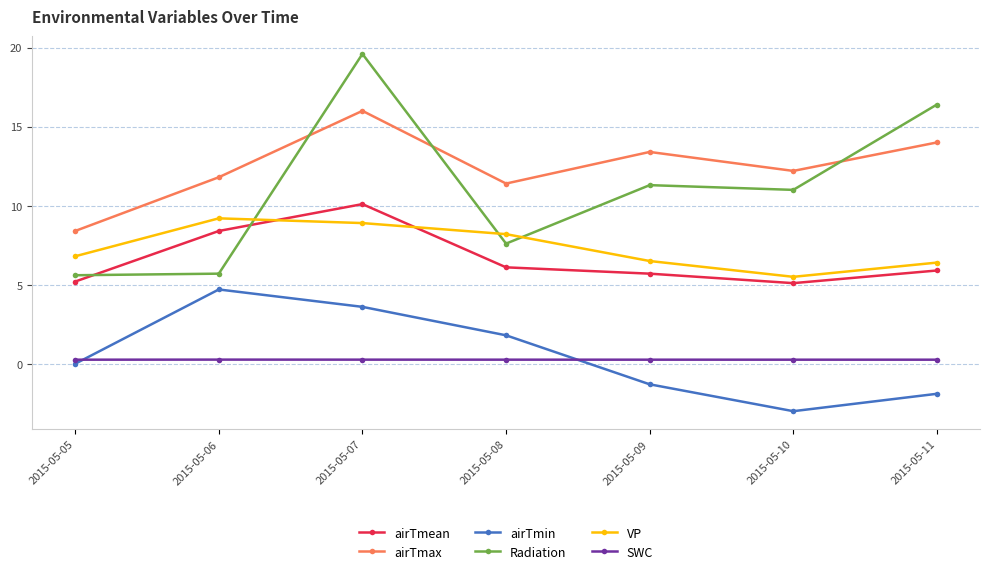

Reading left to right, extract all data points from this chart.

airTmean: 2015-05-05=5.2	2015-05-06=8.4	2015-05-07=10.1	2015-05-08=6.1	2015-05-09=5.7	2015-05-10=5.1	2015-05-11=5.9
airTmax: 2015-05-05=8.4	2015-05-06=11.8	2015-05-07=16.0	2015-05-08=11.4	2015-05-09=13.4	2015-05-10=12.2	2015-05-11=14.0
airTmin: 2015-05-05=0.0	2015-05-06=4.7	2015-05-07=3.6	2015-05-08=1.8	2015-05-09=-1.3	2015-05-10=-3.0	2015-05-11=-1.9
Radiation: 2015-05-05=5.6	2015-05-06=5.7	2015-05-07=19.6	2015-05-08=7.6	2015-05-09=11.3	2015-05-10=11.0	2015-05-11=16.4
VP: 2015-05-05=6.8	2015-05-06=9.2	2015-05-07=8.9	2015-05-08=8.2	2015-05-09=6.5	2015-05-10=5.5	2015-05-11=6.4
SWC: 2015-05-05=0.3	2015-05-06=0.3	2015-05-07=0.3	2015-05-08=0.3	2015-05-09=0.3	2015-05-10=0.3	2015-05-11=0.3